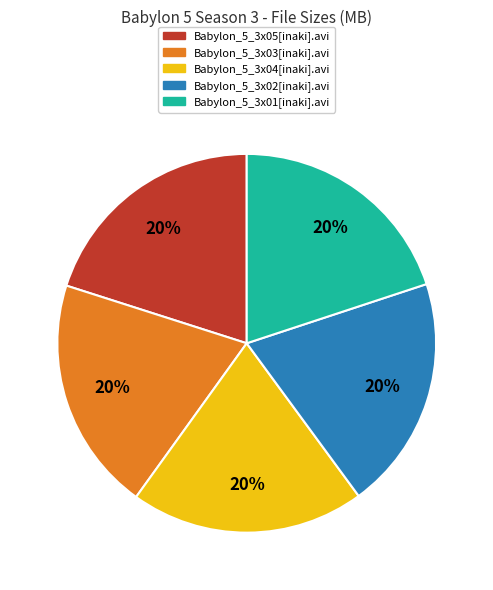

Approximately how many times larger is the value at Babylon_5_3x02[inaki].avi compared to Babylon_5_3x04[inaki].avi?

1.0